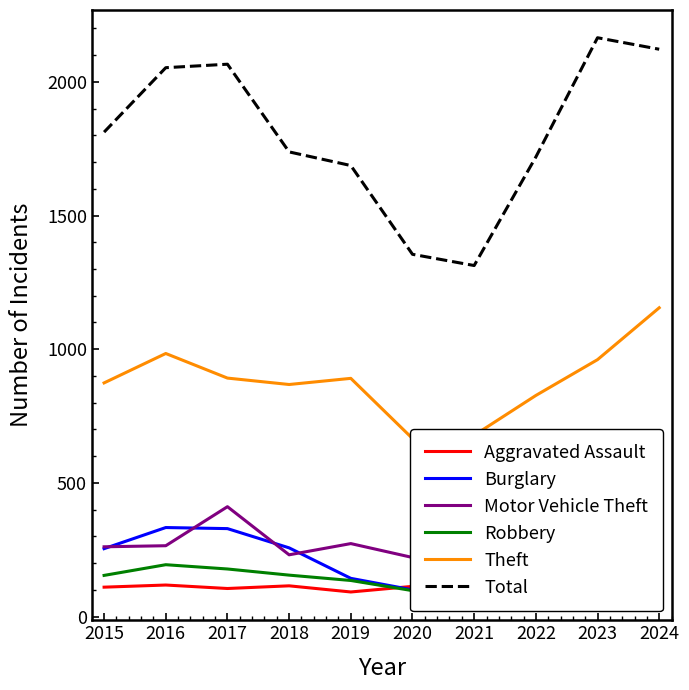

What is the difference between the second highest and second lowest values in the Aggravated Assault series?

49